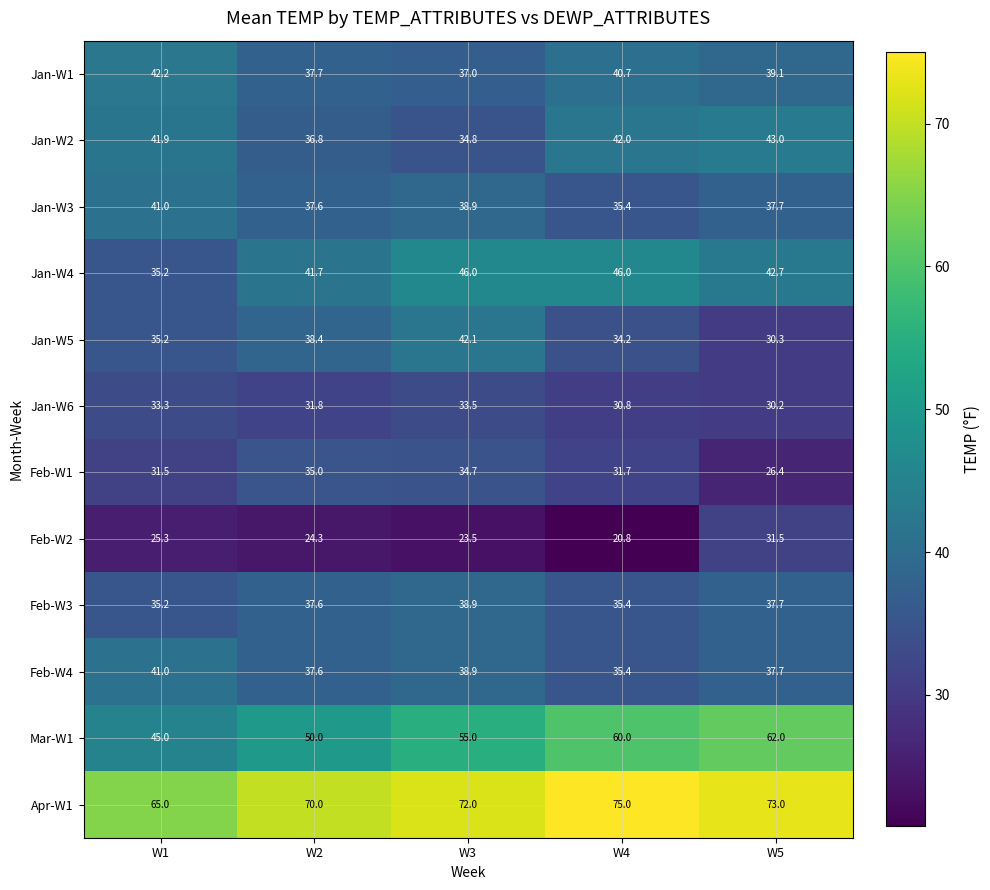

What is the difference between the Jan-W2 values at W2 and W5?

6.2